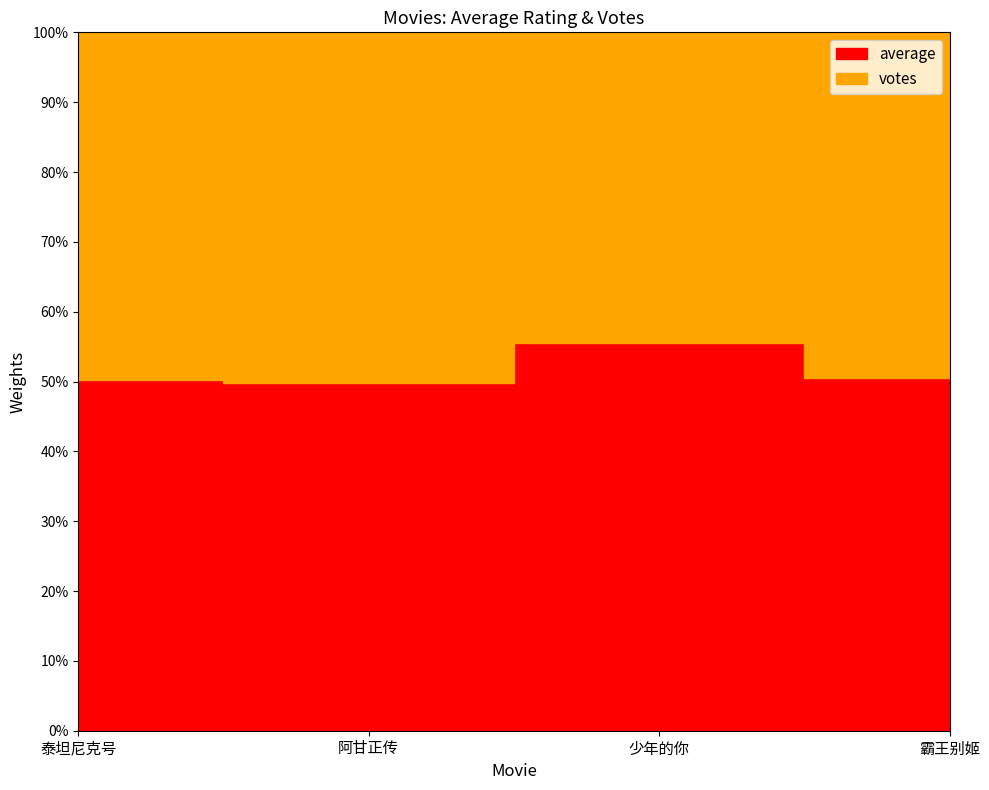

What is the label of the 1st point from the left?

泰坦尼克号